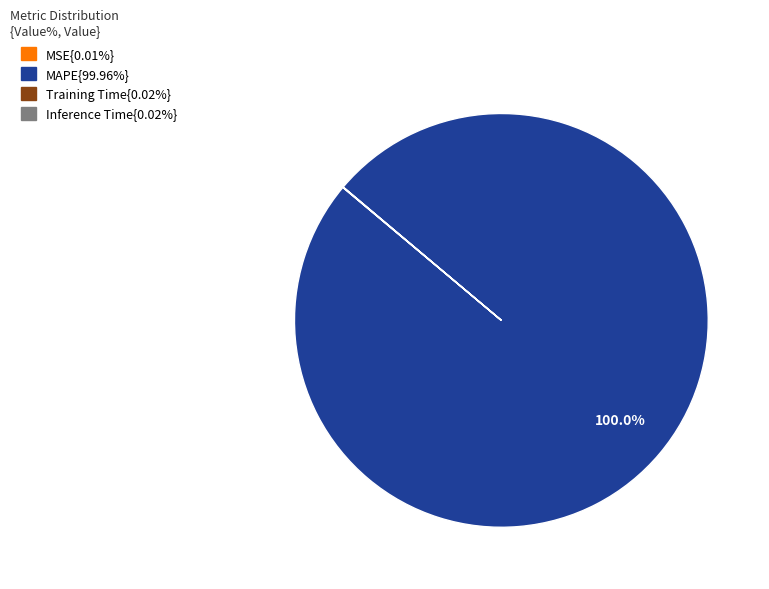

Does any single category account for the majority?

Yes